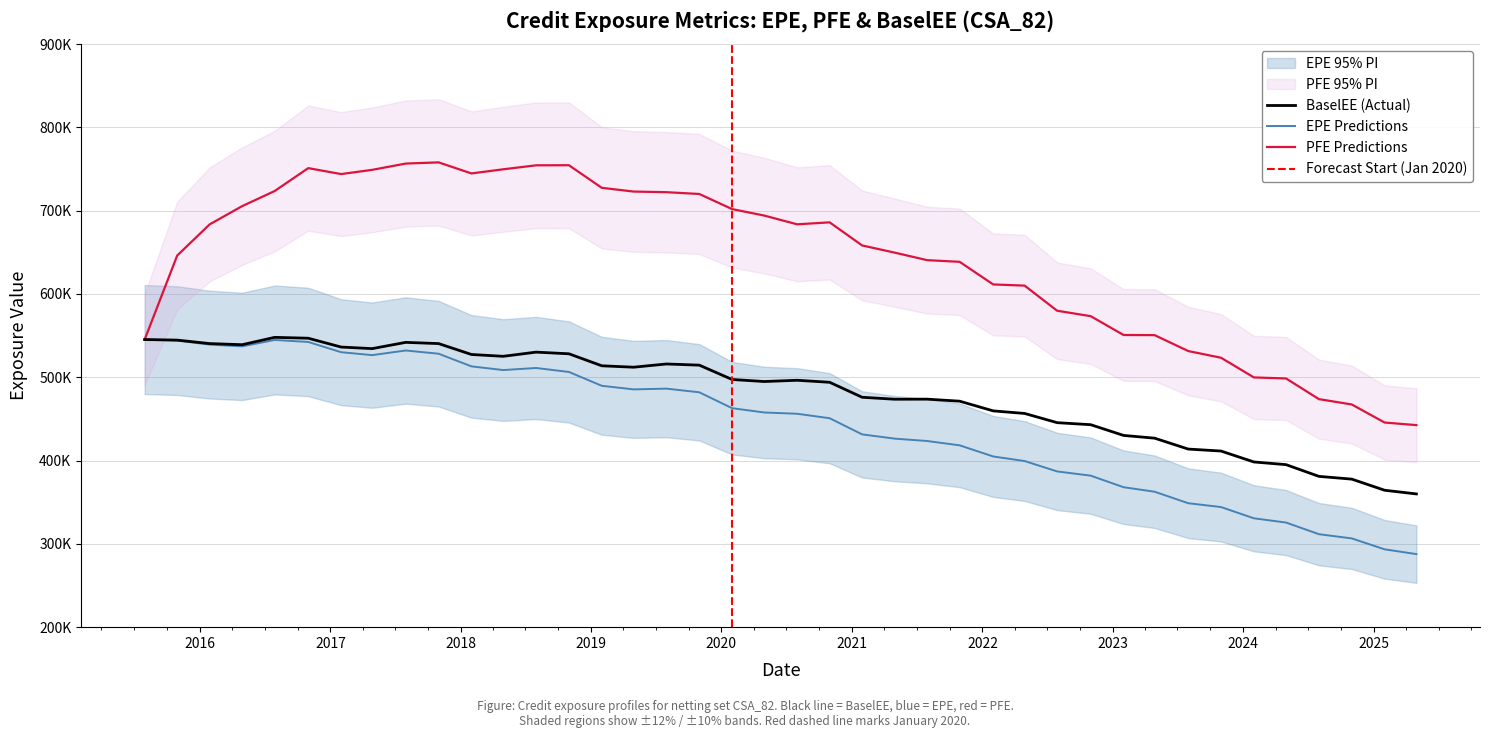

How many lines are shown in the chart?

3